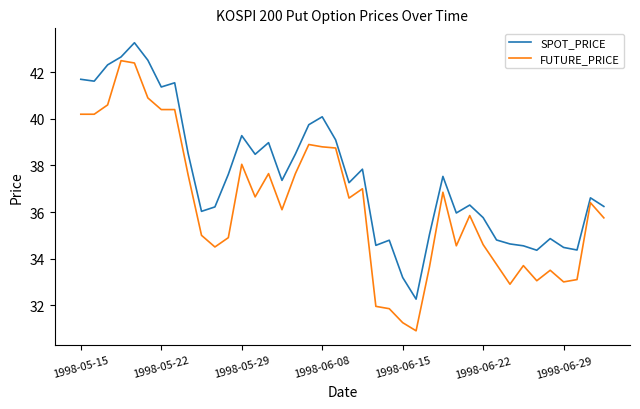

How many lines are shown in the chart?

2